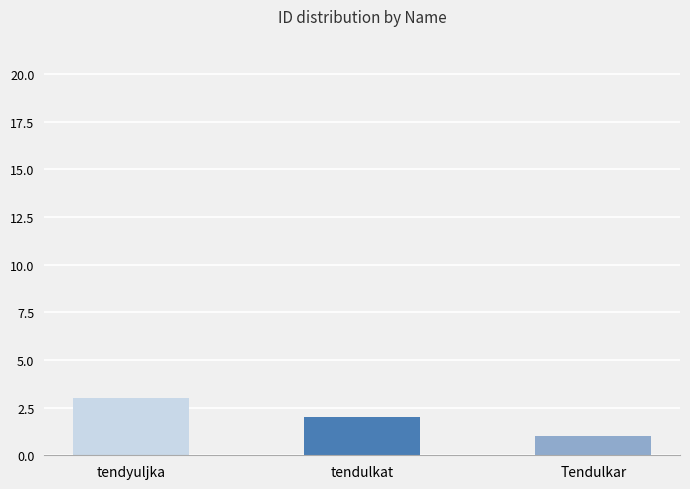

How many values are between 1 and 3?

3